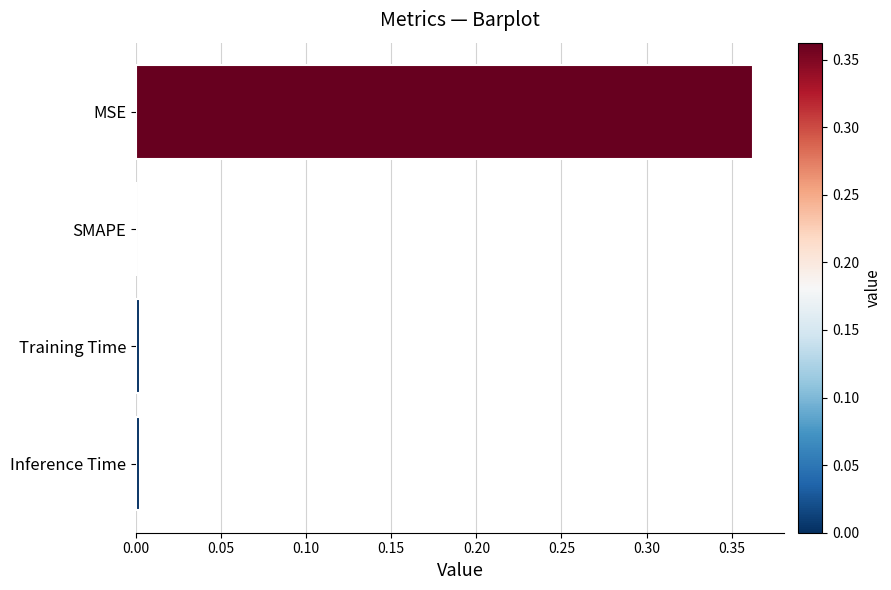

Between MSE and SMAPE, which is larger?

MSE